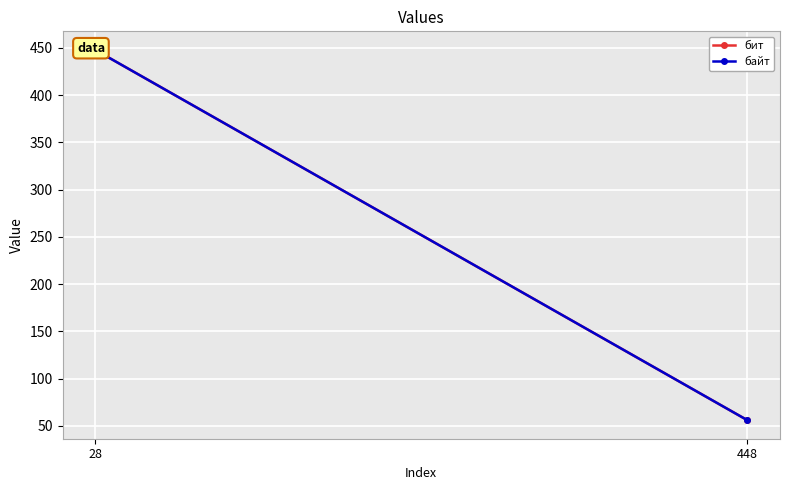

Reading left to right, extract all data points from this chart.

бит: 28=448	448=56
байт: 28=448	448=56